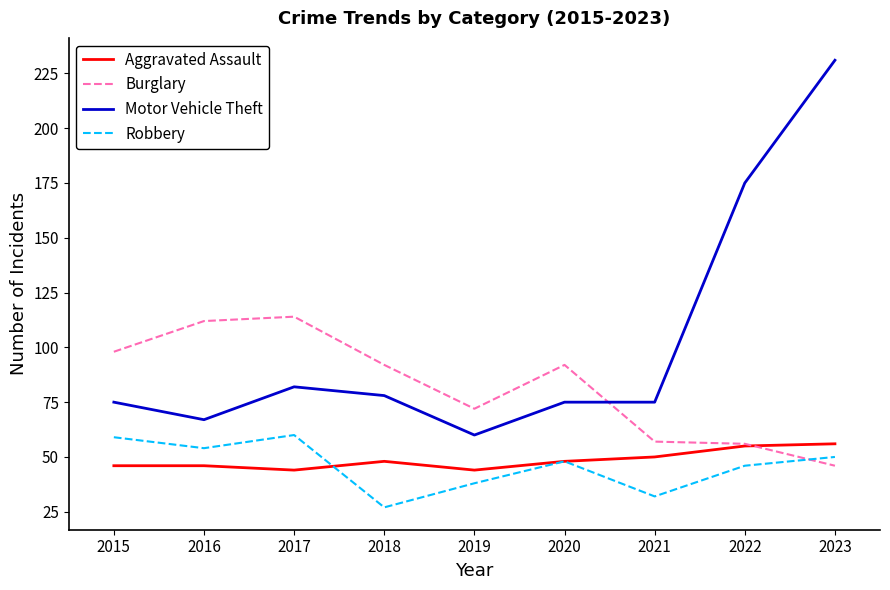

What is the total value across all series at 2021?

214